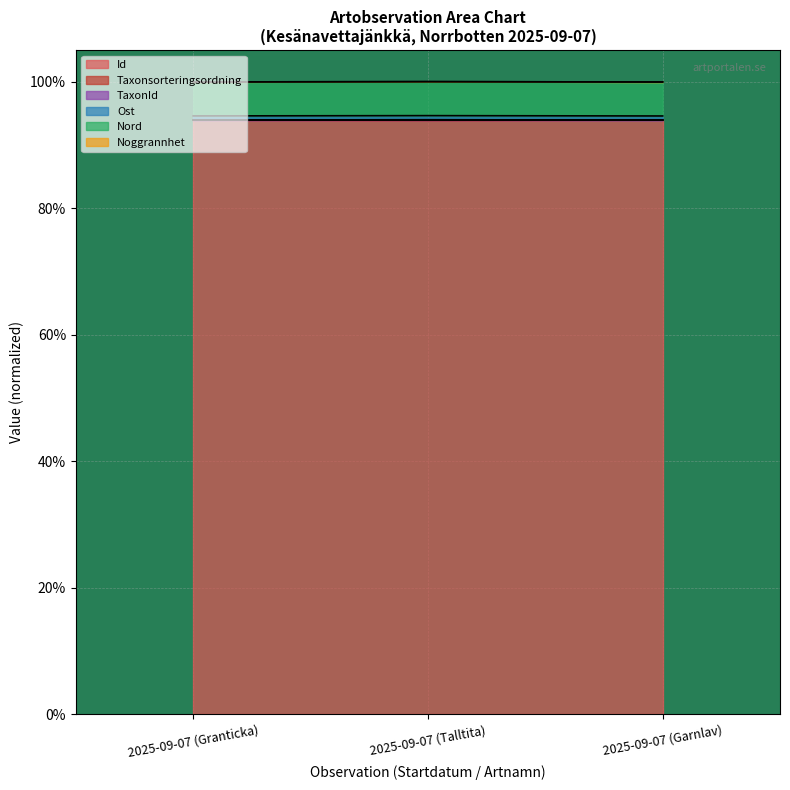

Which series changed the most between 2025-09-07 (Talltita) and 2025-09-07 (Garnlav)?

TaxonId